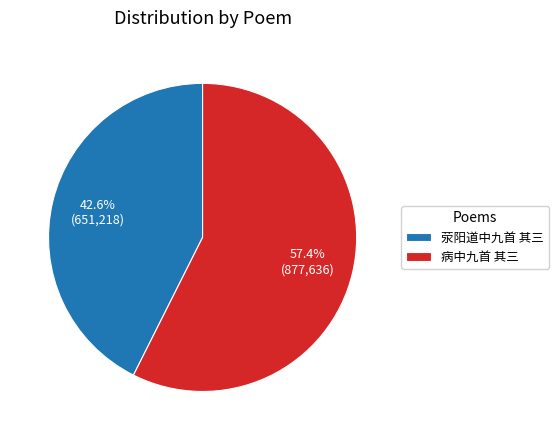

To the nearest percent, what is the difference between the largest and smallest slice percentages?

15%